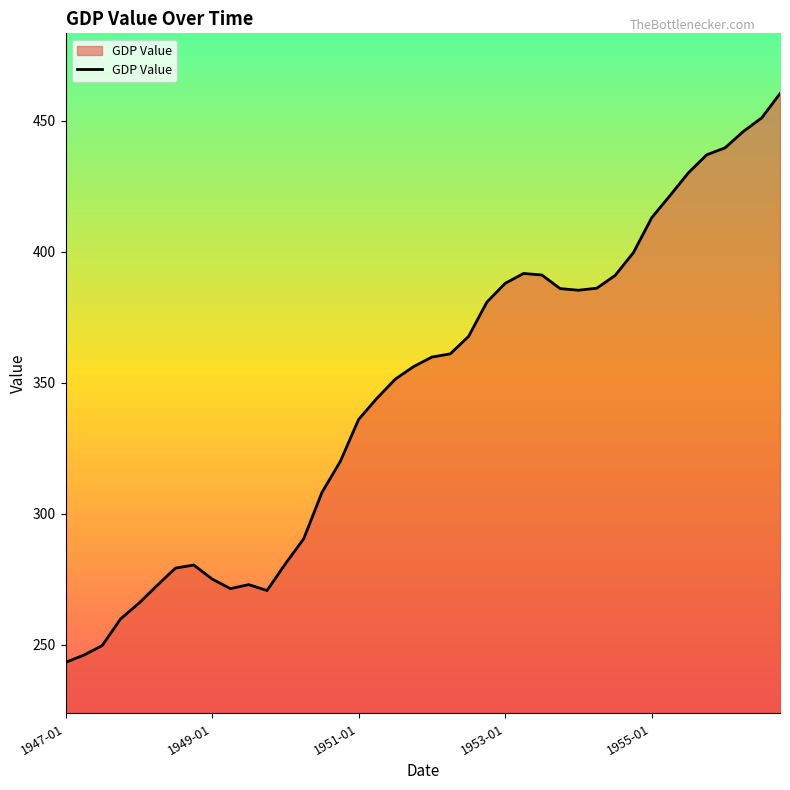

What is the difference between the maximum and minimum values?

217.3